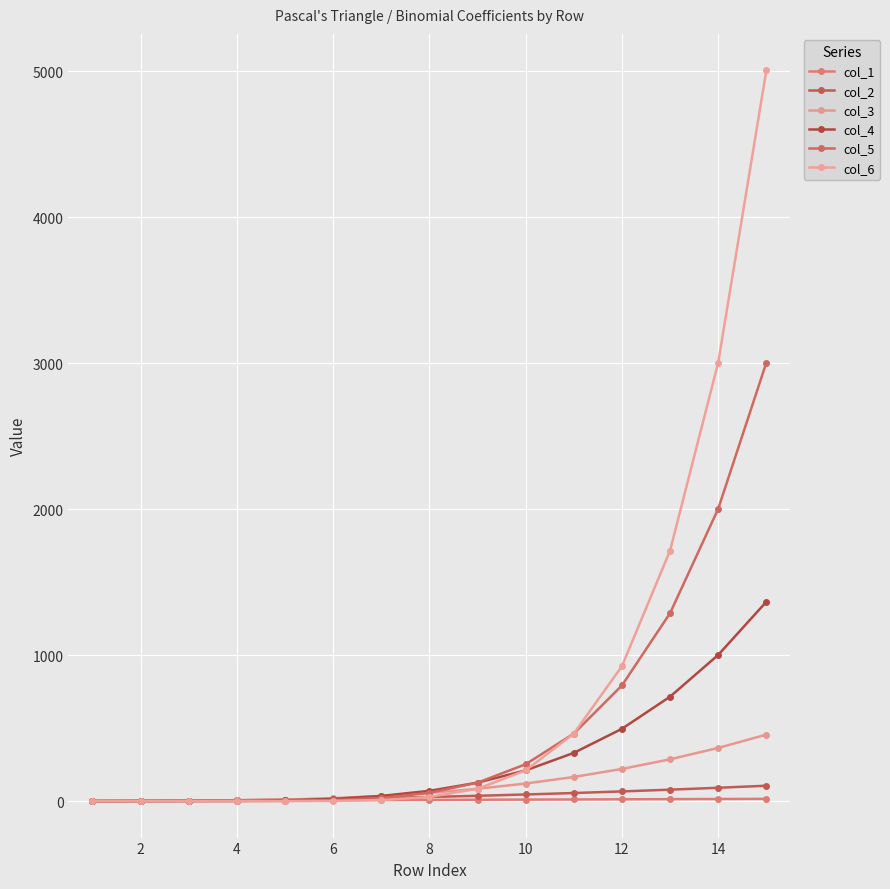

Reading left to right, what are all the values shown in this chart?

col_1: 1	2	3	4	5	6	7	8	9	10	11	12	13	14	15
col_2: 0	1	3	6	10	15	21	28	36	45	55	66	78	91	105
col_3: 0	0	1	4	10	20	35	56	84	120	165	220	286	364	455
col_4: 0	0	0	1	5	15	35	70	126	210	330	495	715	1001	1365
col_5: 0	0	0	0	1	6	21	56	126	252	462	792	1287	2002	3003
col_6: 0	0	0	0	0	1	7	28	84	210	462	924	1716	3003	5005